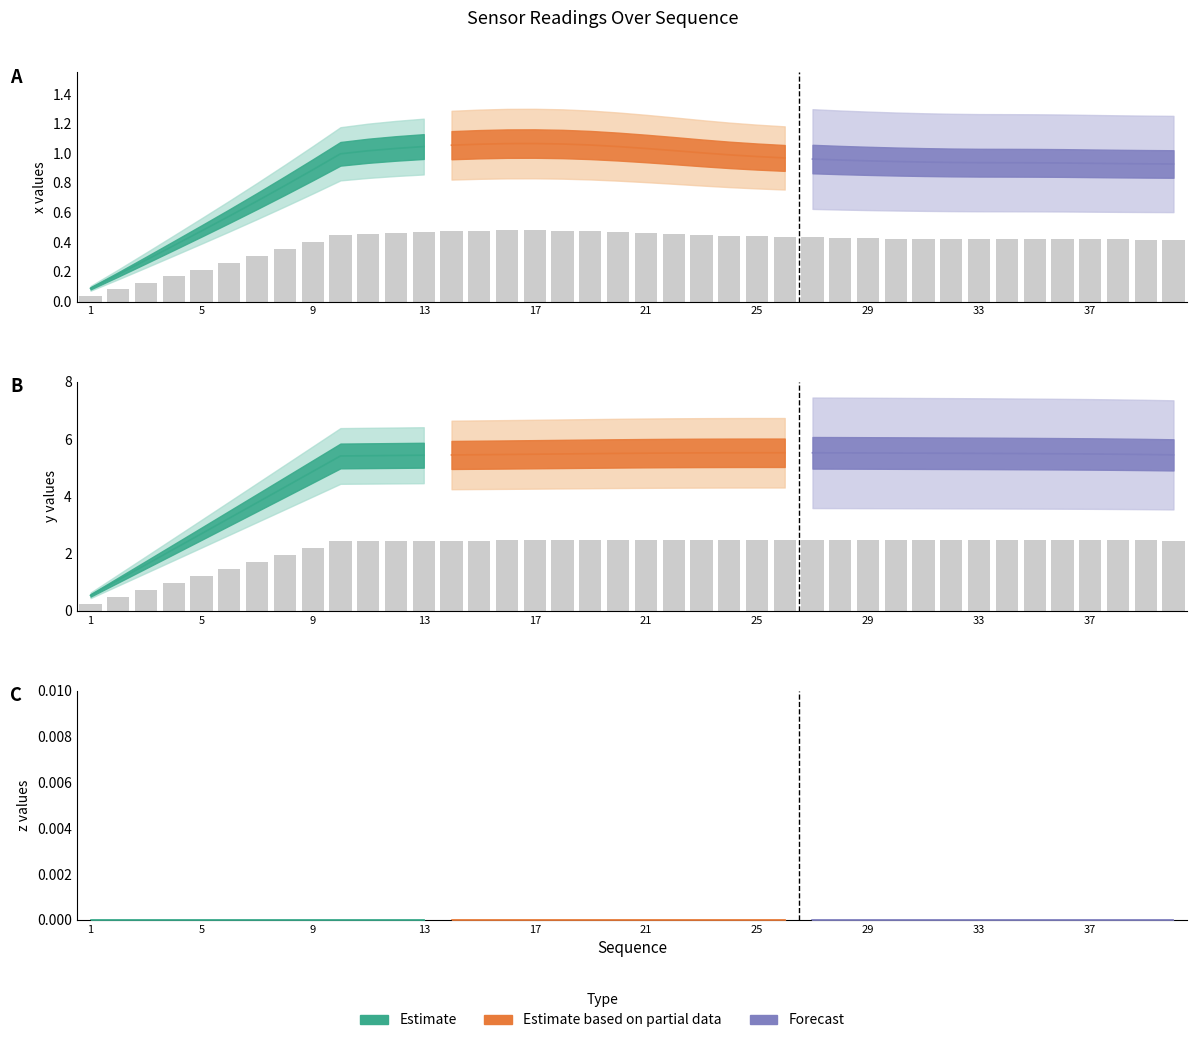

Reading left to right, transcribe all the data shown in this chart.

x: 1=0.0	2=0.1	3=0.1	4=0.2	5=0.2	6=0.3	7=0.3	8=0.4	9=0.4	10=0.4	11=0.5	12=0.5	13=0.5	14=0.5	15=0.5	16=0.5	17=0.5	18=0.5	19=0.5	20=0.5	21=0.5	22=0.5	23=0.5	24=0.4	25=0.4	26=0.4	27=0.4	28=0.4	29=0.4	30=0.4	31=0.4	32=0.4	33=0.4	34=0.4	35=0.4	36=0.4	37=0.4	38=0.4	39=0.4	40=0.4
y: 1=0.2	2=0.5	3=0.7	4=1.0	5=1.2	6=1.5	7=1.7	8=1.9	9=2.2	10=2.4	11=2.4	12=2.4	13=2.4	14=2.5	15=2.5	16=2.5	17=2.5	18=2.5	19=2.5	20=2.5	21=2.5	22=2.5	23=2.5	24=2.5	25=2.5	26=2.5	27=2.5	28=2.5	29=2.5	30=2.5	31=2.5	32=2.5	33=2.5	34=2.5	35=2.5	36=2.5	37=2.5	38=2.5	39=2.5	40=2.5